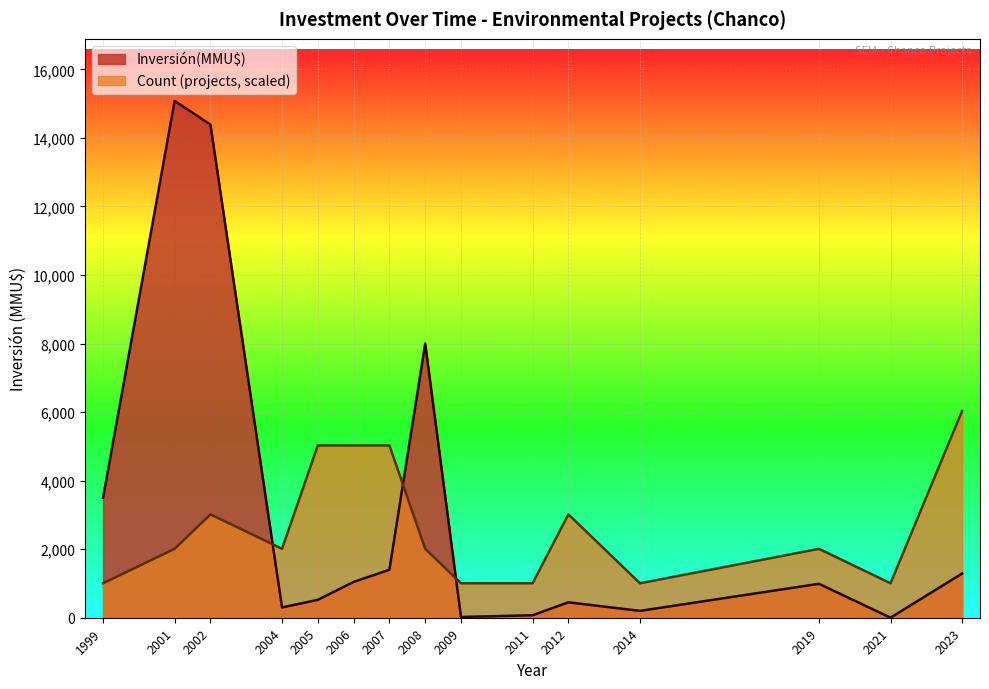

Which series has the widest spread of values?

Inversión(MMU$)